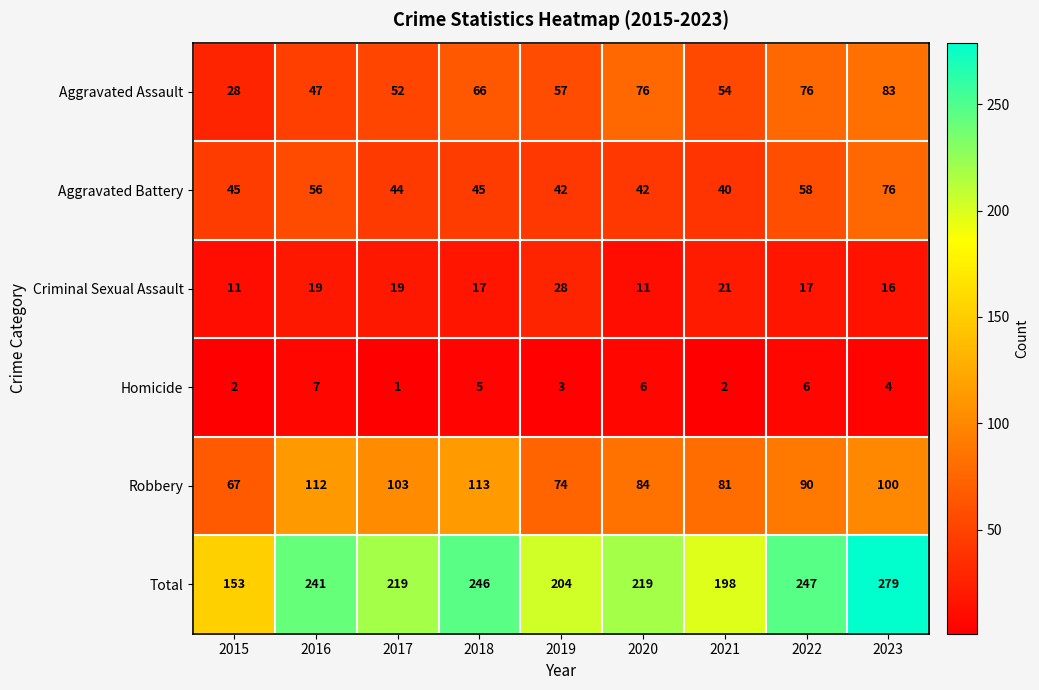

How many series are shown in this chart?

6